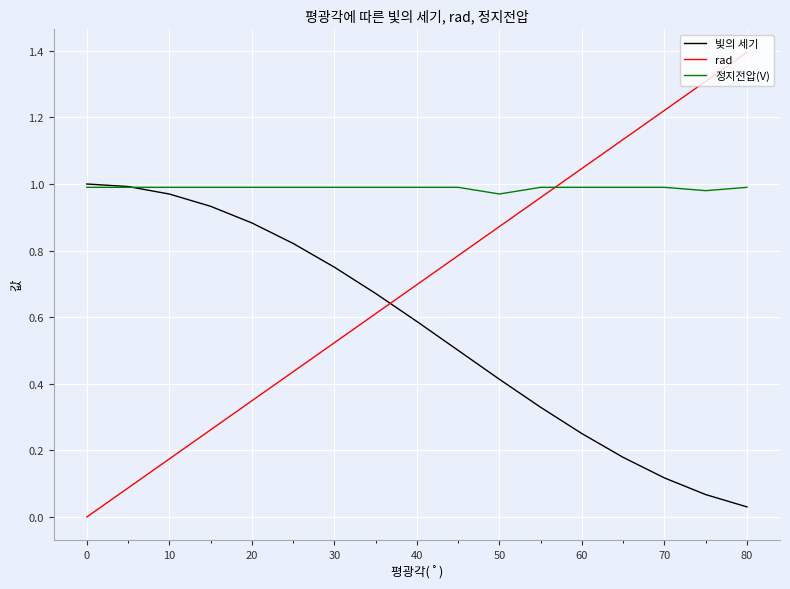

How many times do rad and 정지전압(V) cross each other?

1